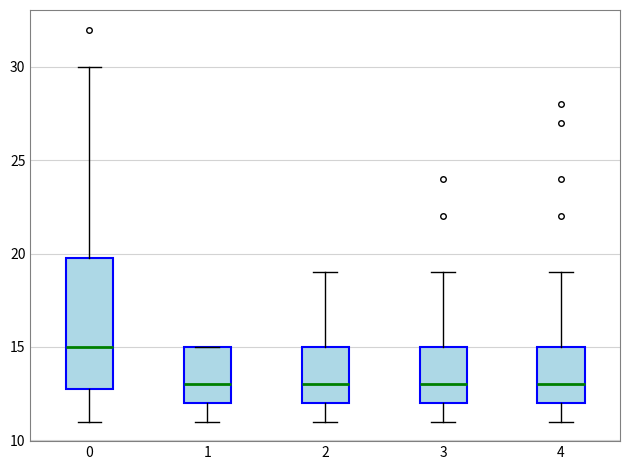

Where does the median line of the box at x = 2 sit on the y-axis? The values are not printed on the chart, so give them approximately, as read against the axis.

13